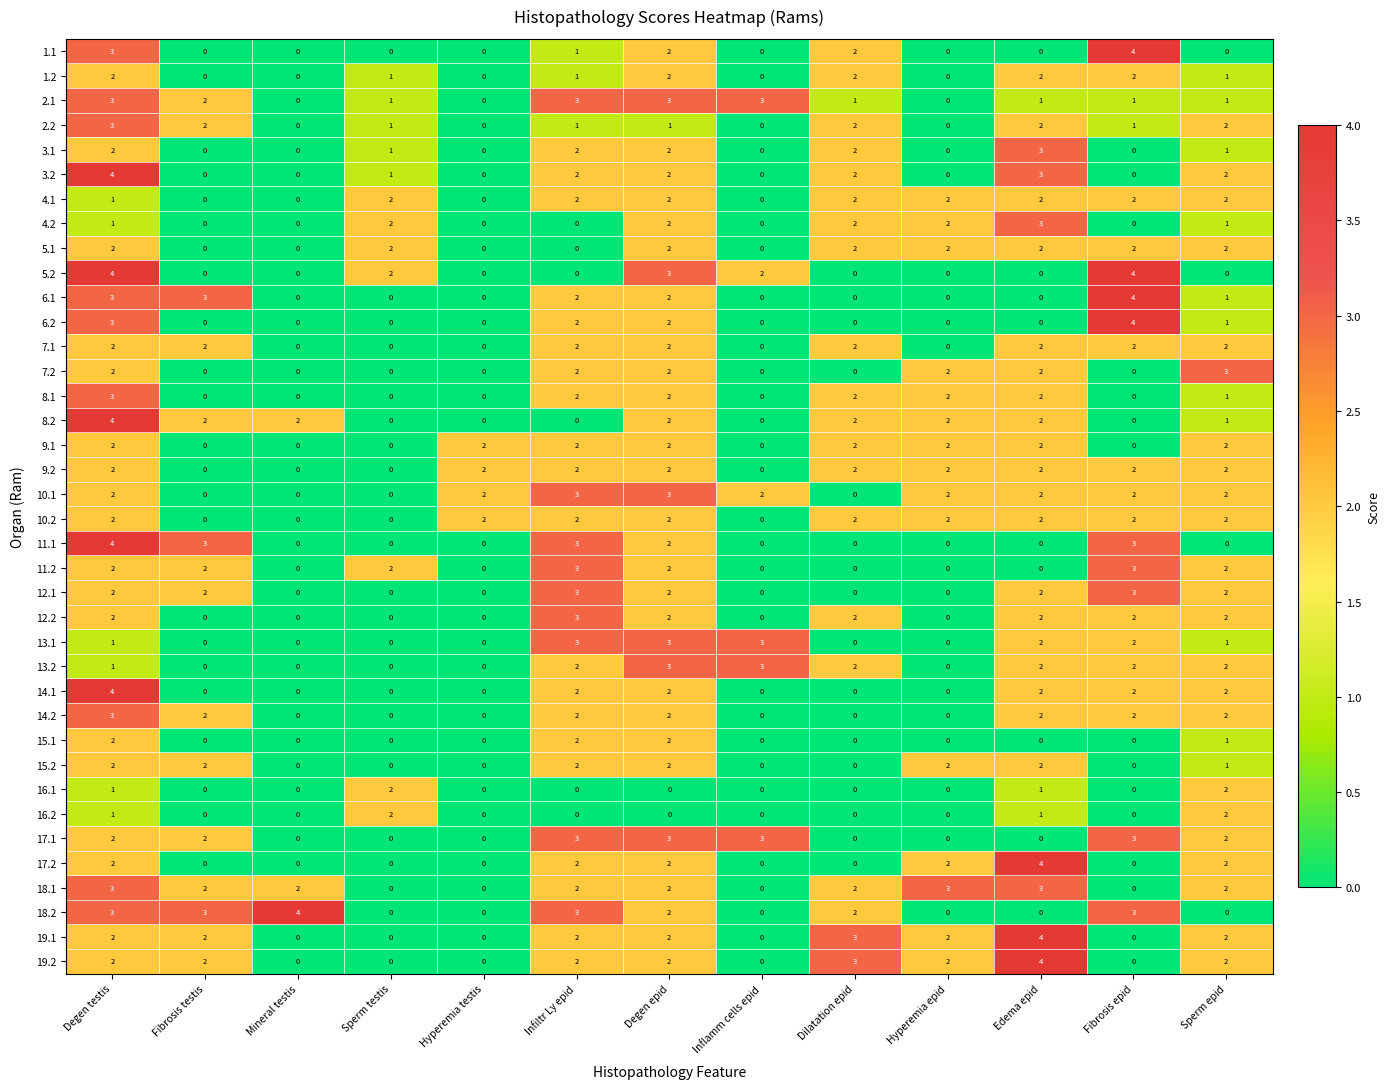

Which series changed the most between Mineral testis and Hyperemia testis?

18.2